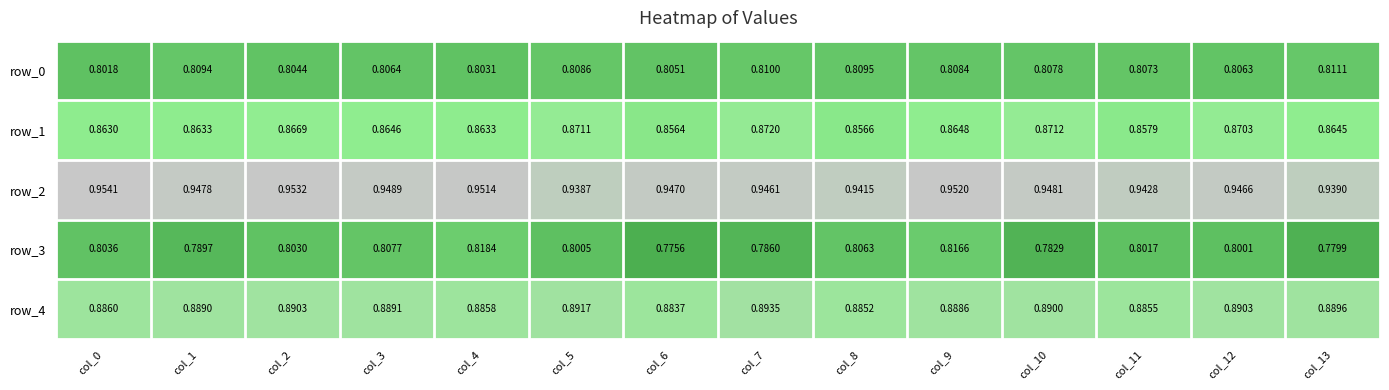

Where is row_1 nearest to the value 0?

col_6